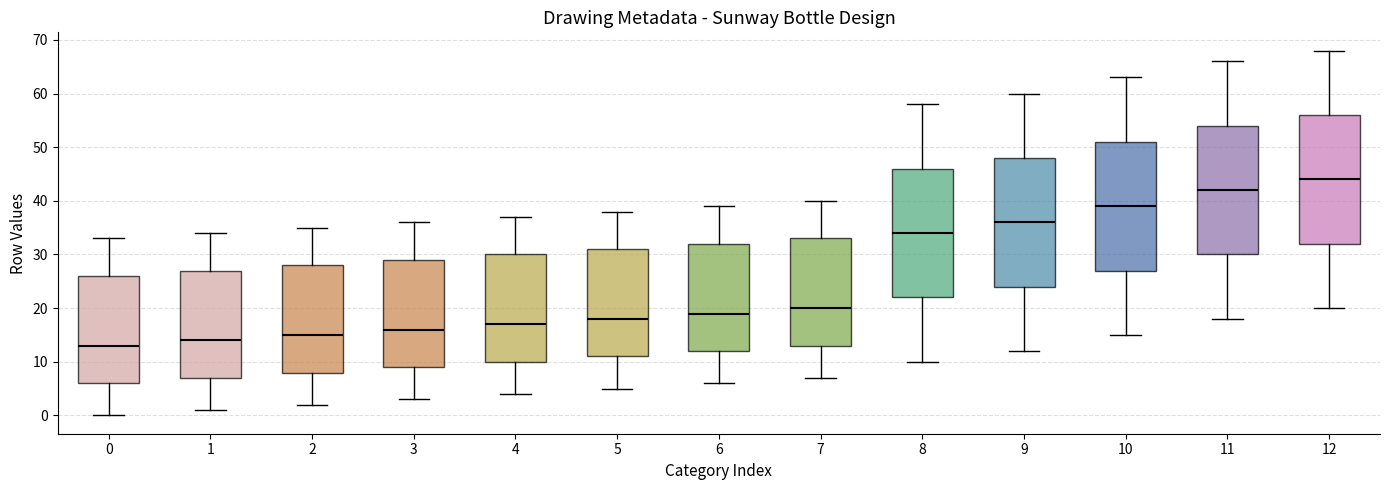

Which box's median line is the highest?

12